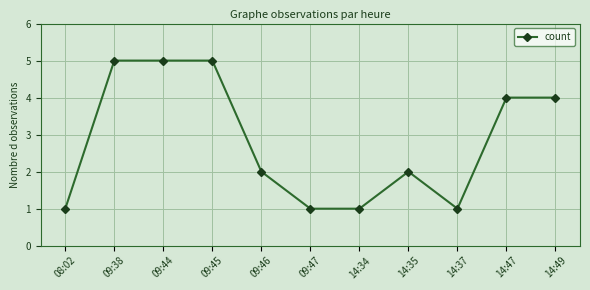

What is the difference between the maximum and minimum values?

4